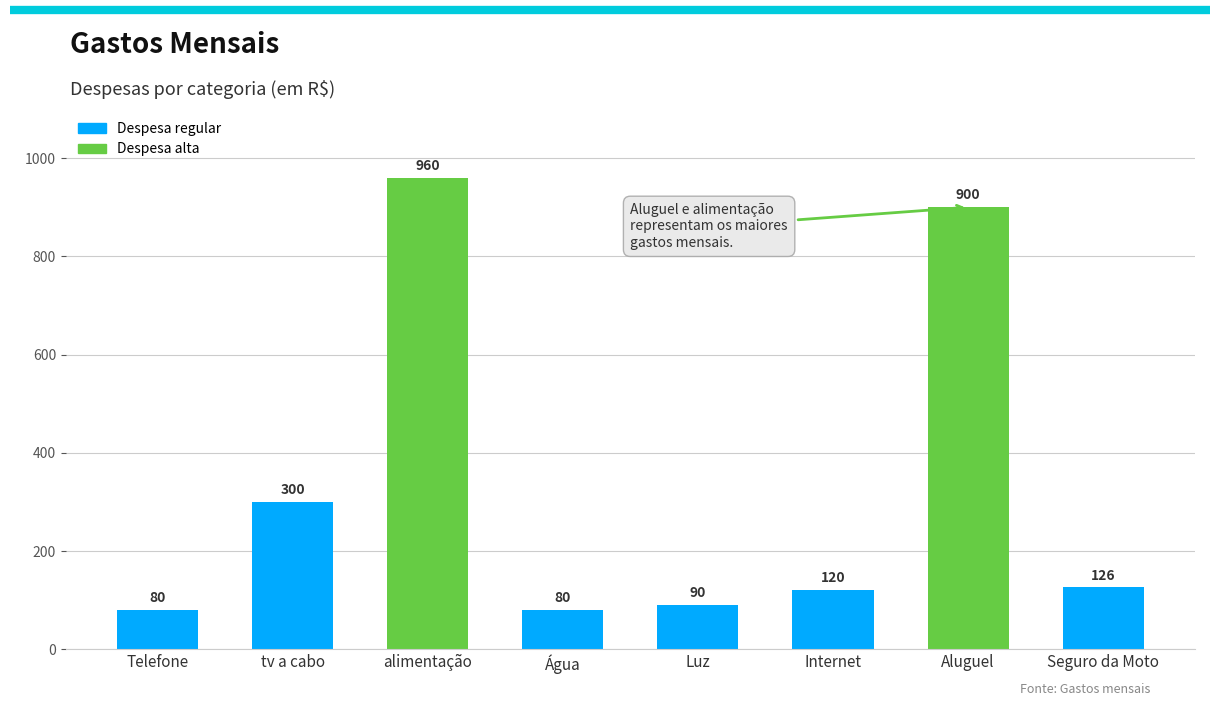

What is the sum of the values at Seguro da Moto and alimentação?

1086